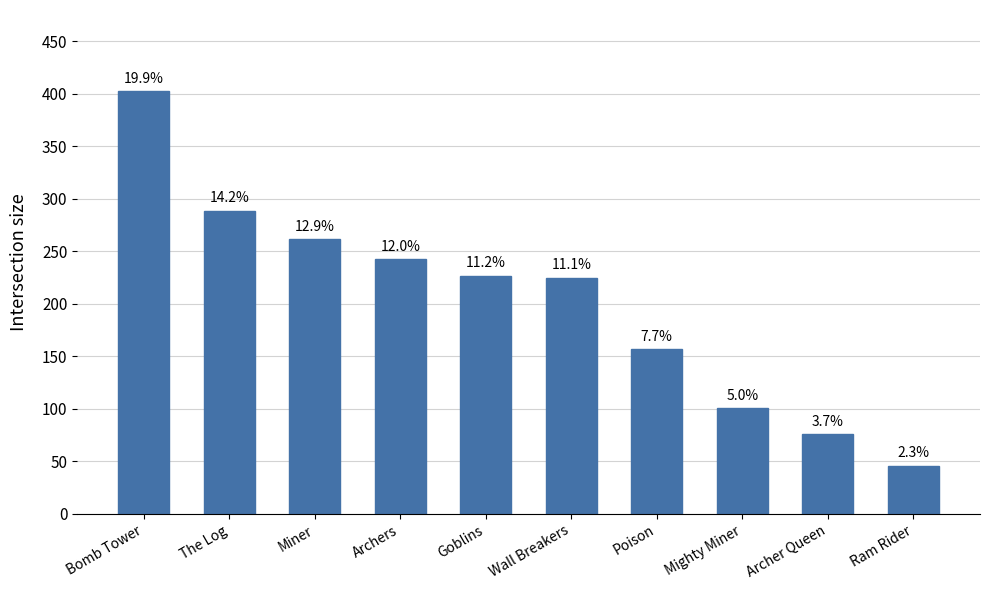

Are the bars horizontal?

No